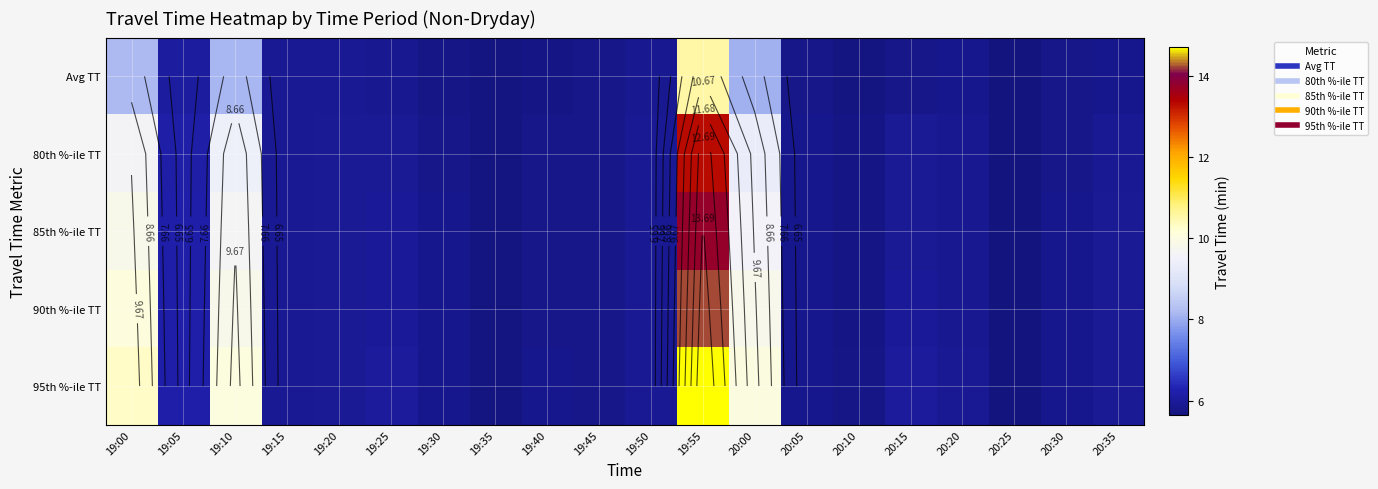

The value of 85th %-ile TT at 19:30 is 5.8. True or false?

True